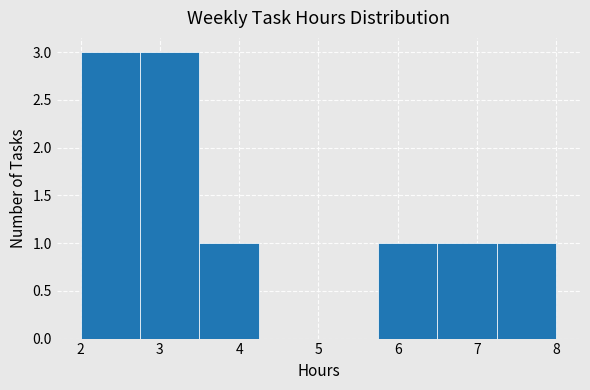

Reading left to right, transcribe this chart: for each bar, give the range it covers on the x-axis and its height. Neither the bar edges nor the heights are printed on the chart, so give them approximately, as read against the axes.

2.00 to 2.75: 3
2.75 to 3.50: 3
3.50 to 4.25: 1
4.25 to 5.00: 0
5.00 to 5.75: 0
5.75 to 6.50: 1
6.50 to 7.25: 1
7.25 to 8.00: 1